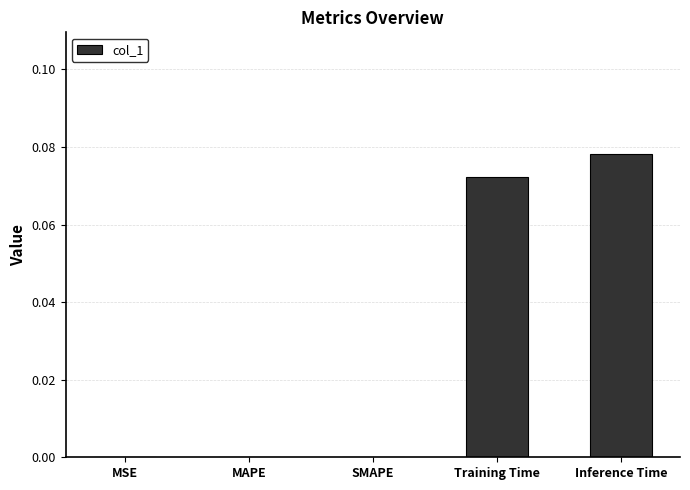

Which has a higher value, MAPE or Inference Time?

Inference Time